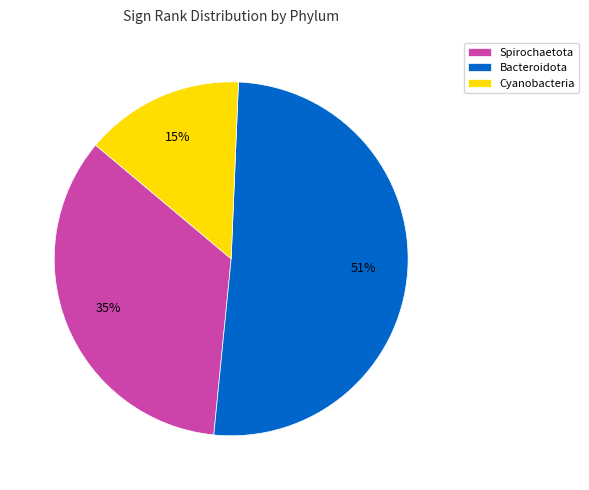

Between Bacteroidota and Cyanobacteria, which is larger?

Bacteroidota